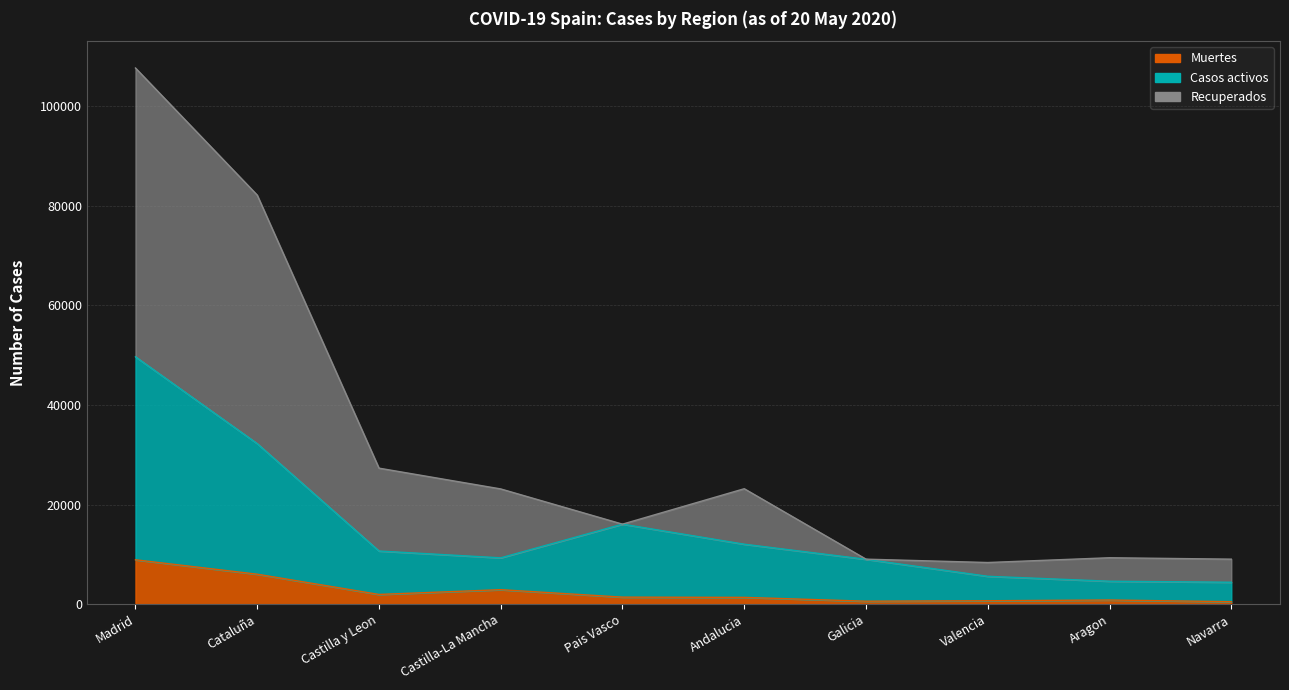

Is it true that Muertes equals 1418 at Pais Vasco?

True